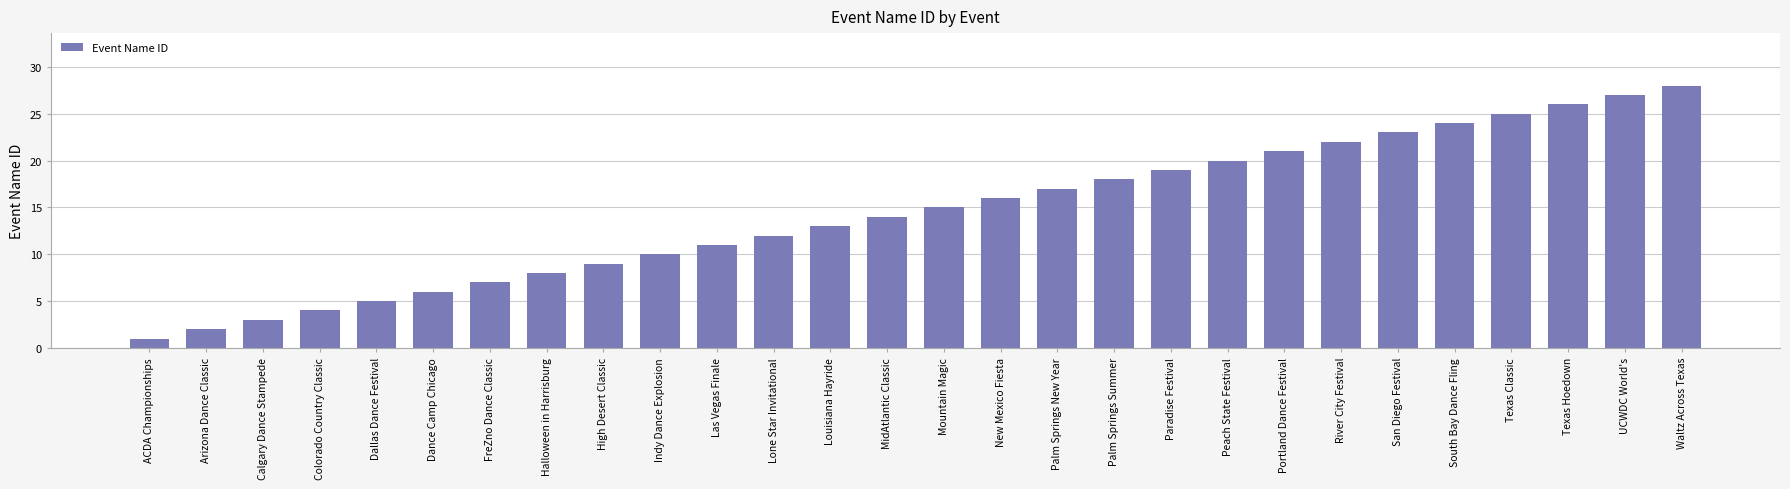

What is the difference between the second highest and second lowest values?

25